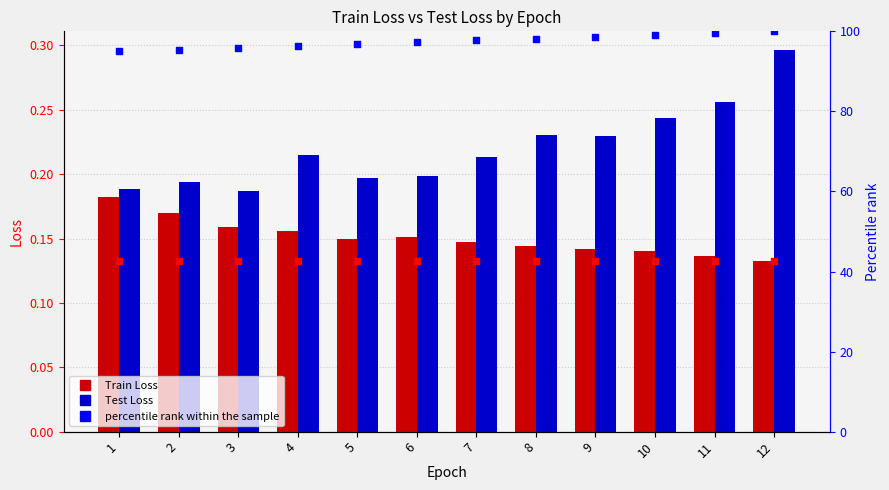

Which series contains the lowest Y value?

Train Loss